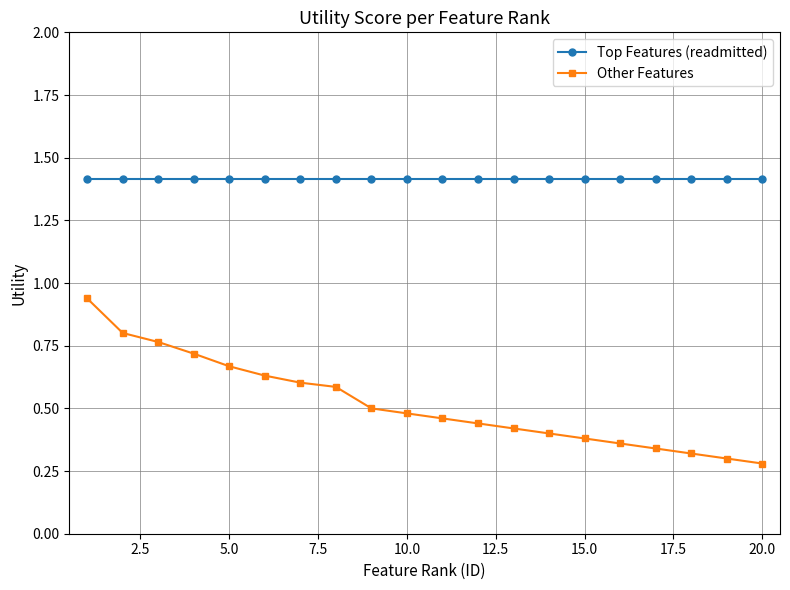

How many lines are shown in the chart?

2